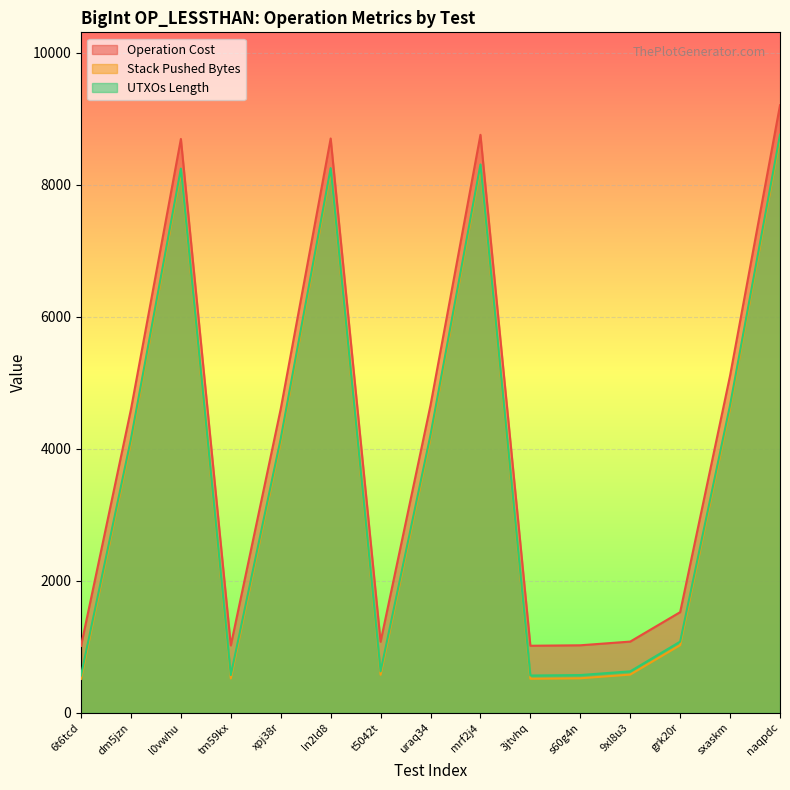

Rank the categories by UTXOs Length value from highest to lowest.

naqpdc, mrf2j4, ln2ld8, l0vwhu, sxaskm, uraq34, xpj38r, dm5jzn, grk20r, t5042t, 9xl8u3, tm59kx, s60g4n, 6t6tcd, 3jtvhq